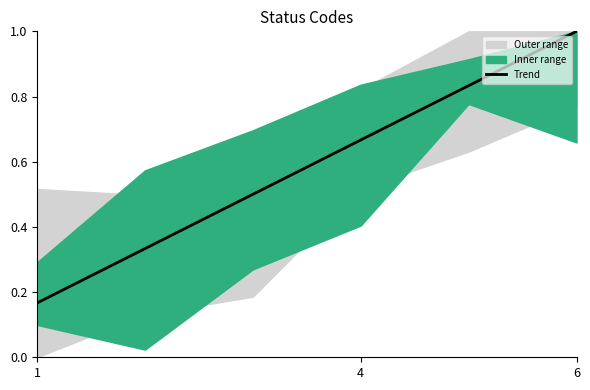

Does the chart have visible grid lines?

No